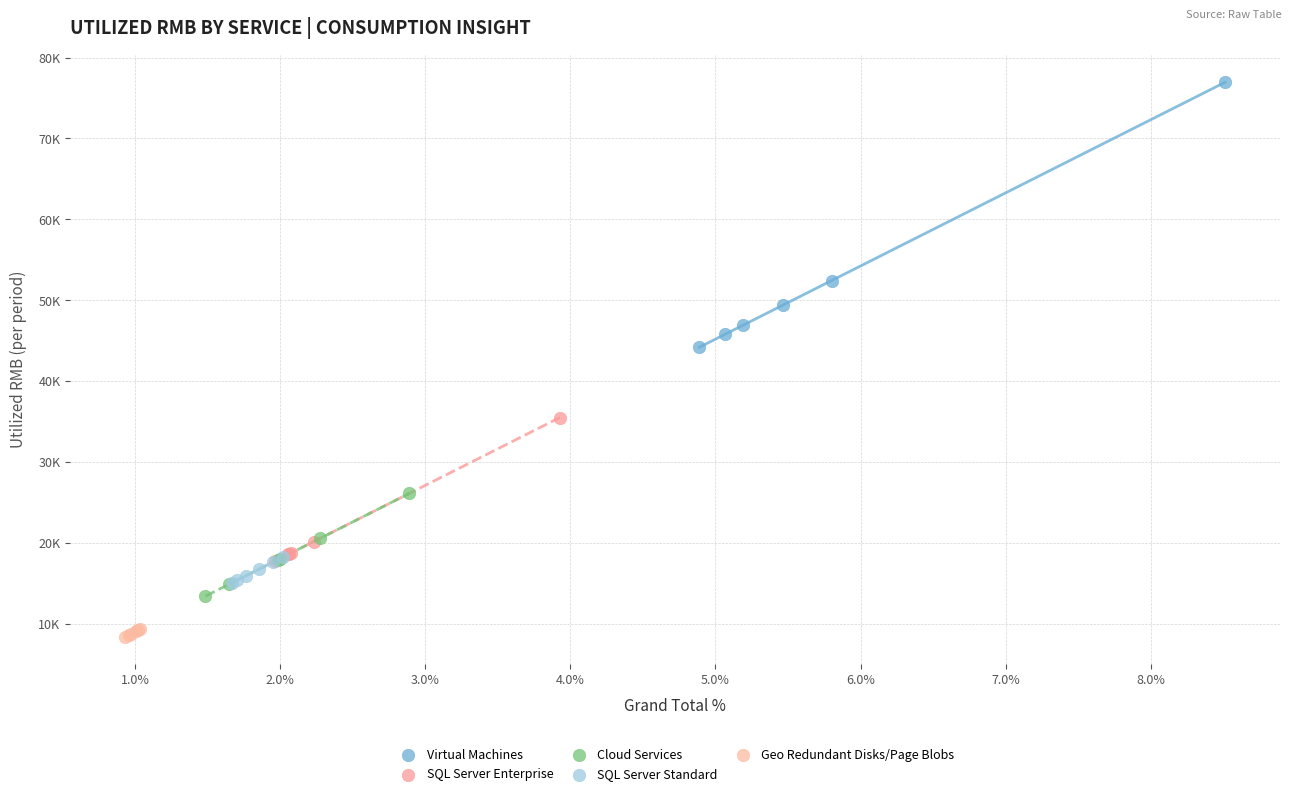

Which series has the largest Y range (max minus min)?

Virtual Machines